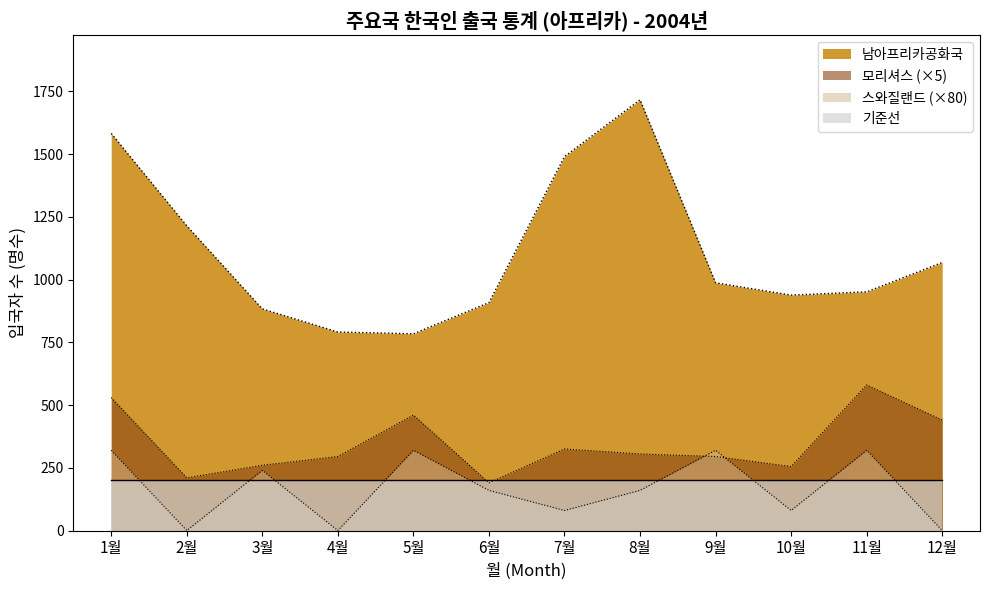

True or false: 모리셔스 and 스와질랜드 cross at least once.

True